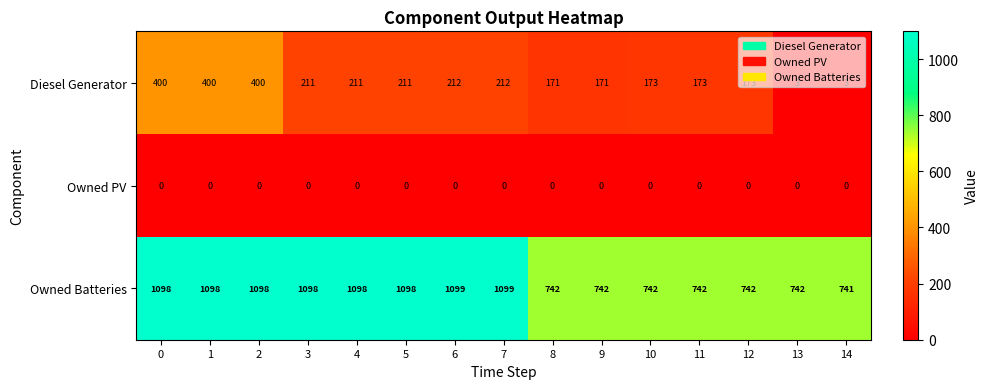

Which series has the widest spread of values?

Diesel Generator